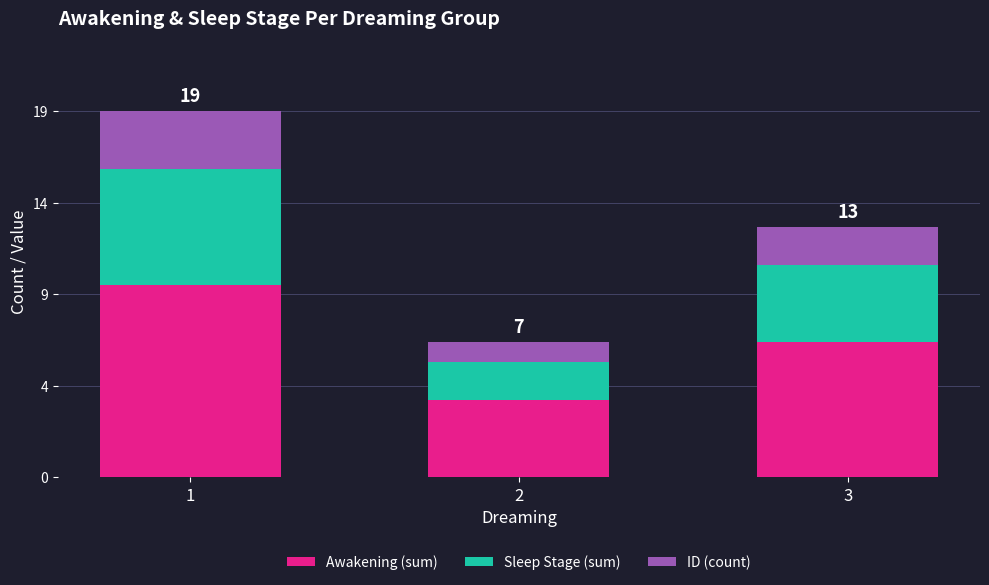

What is the sum of the Sleep Stage (sum) values at 2 and 1?

8